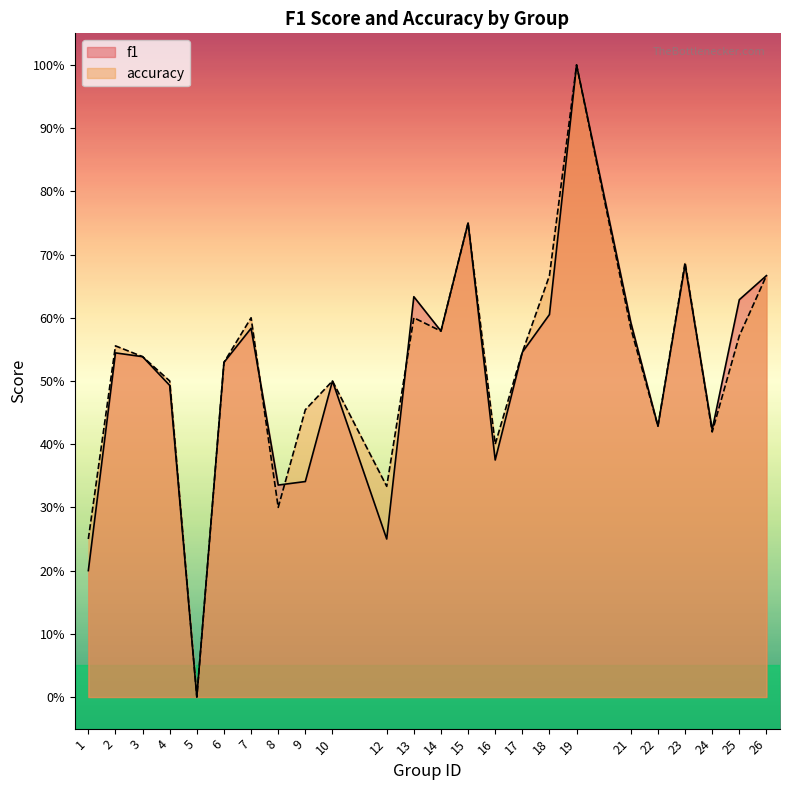

Reading right to left, what are all the values shown in this chart?

f1: 26=0.7	25=0.6	24=0.4	23=0.7	22=0.4	21=0.6	19=1.0	18=0.6	17=0.5	16=0.4	15=0.8	14=0.6	13=0.6	12=0.2	10=0.5	9=0.3	8=0.3	7=0.6	6=0.5	5=0.0	4=0.5	3=0.5	2=0.5	1=0.2
accuracy: 26=0.7	25=0.6	24=0.4	23=0.7	22=0.4	21=0.6	19=1.0	18=0.7	17=0.5	16=0.4	15=0.8	14=0.6	13=0.6	12=0.3	10=0.5	9=0.5	8=0.3	7=0.6	6=0.5	5=0.0	4=0.5	3=0.5	2=0.6	1=0.2